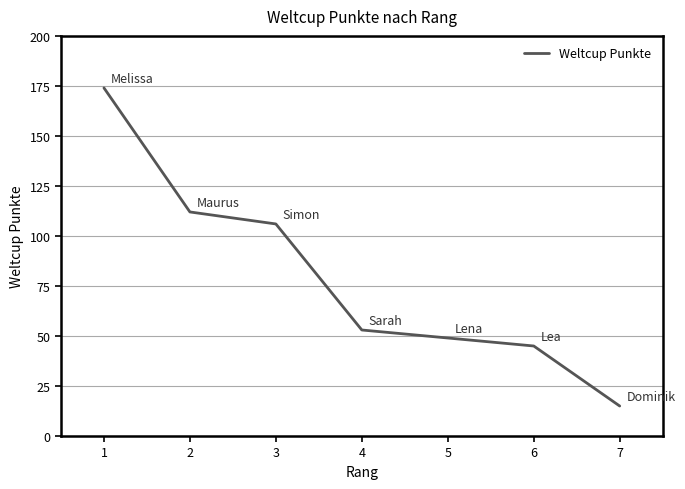

Is it true that the value at 2 is 187?

False